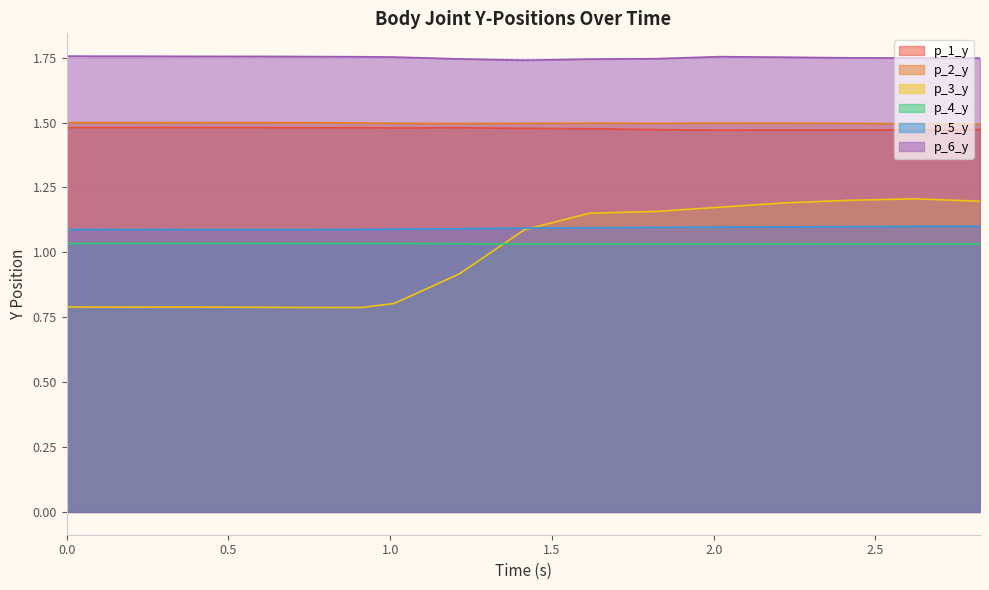

What is the average value of the p_5_y series?

1.1